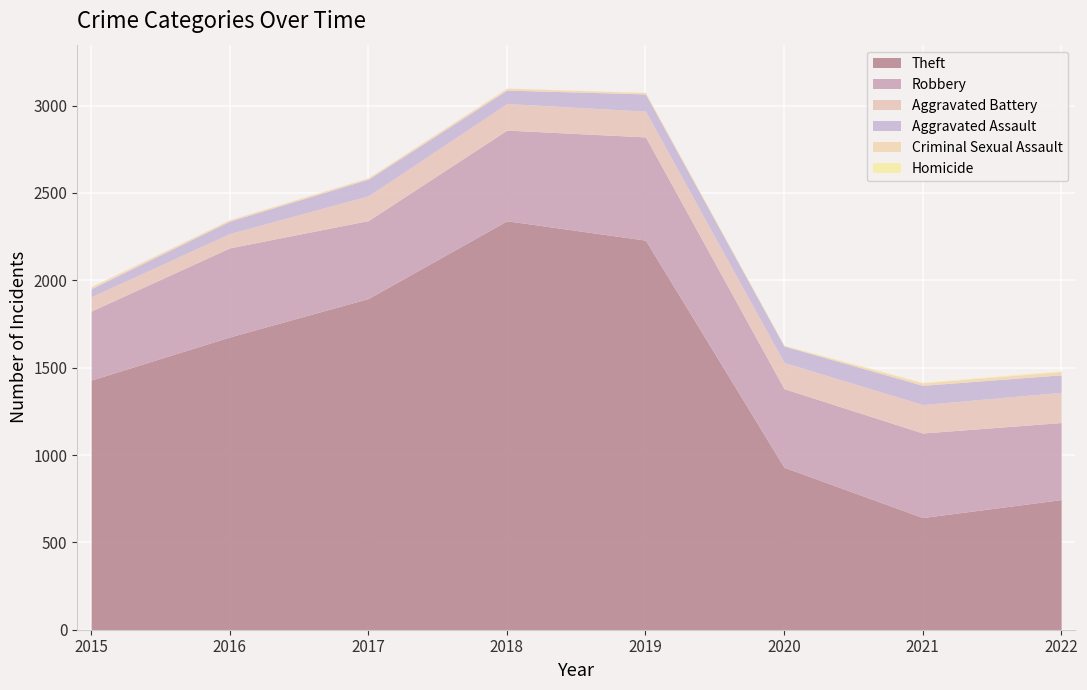

Rank the series by their maximum value, from highest to lowest.

Theft, Robbery, Aggravated Battery, Aggravated Assault, Criminal Sexual Assault, Homicide